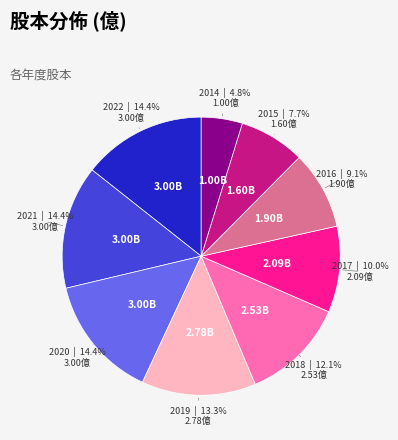

Does any single category account for the majority?

No